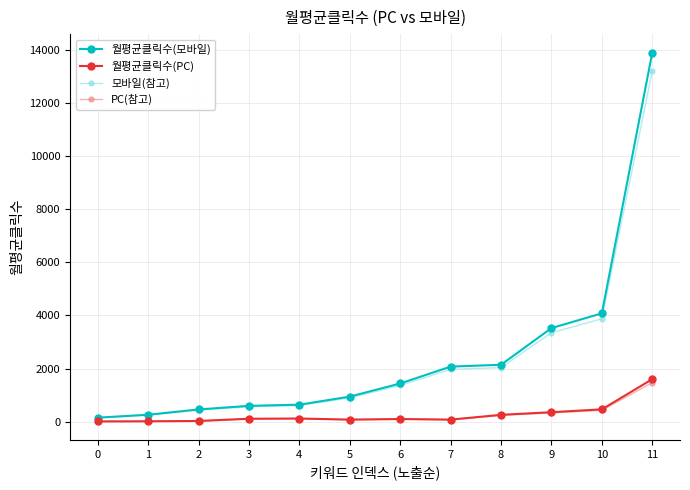

What is the total value across all series at 8?

4679.2